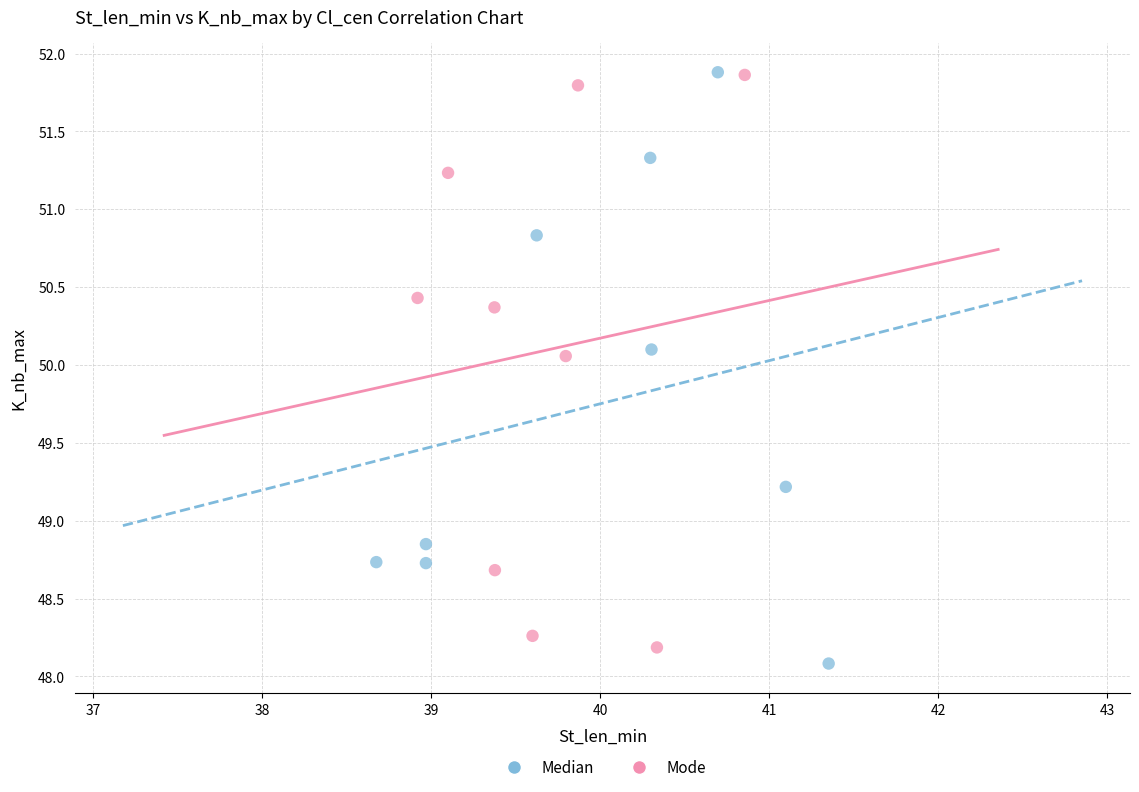

What are all the series names shown in the legend?

Median, Mode